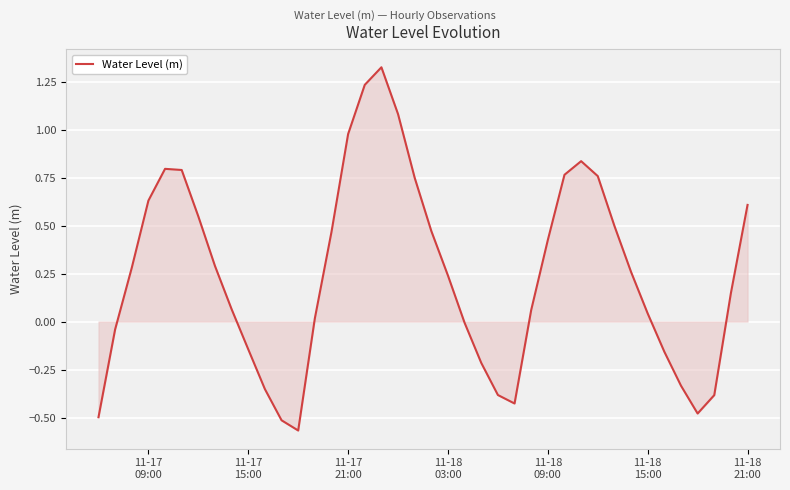

What is the difference between the maximum and minimum values?

1.9